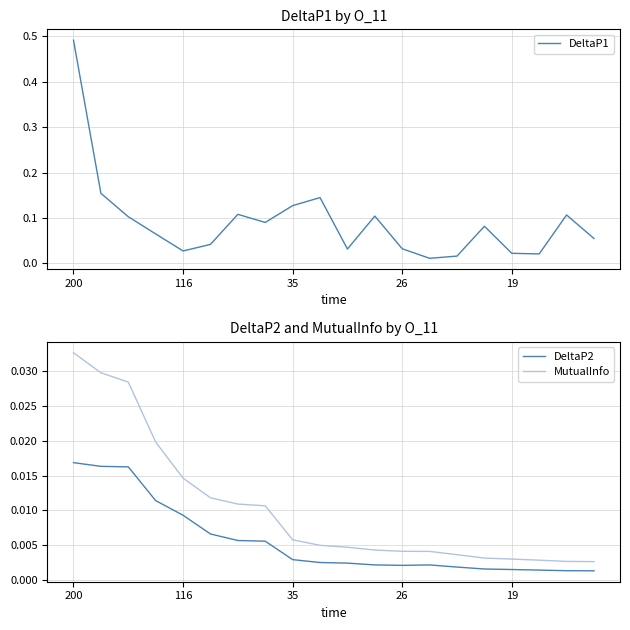

True or false: MutualInfo and DeltaP2 intersect in this chart.

False